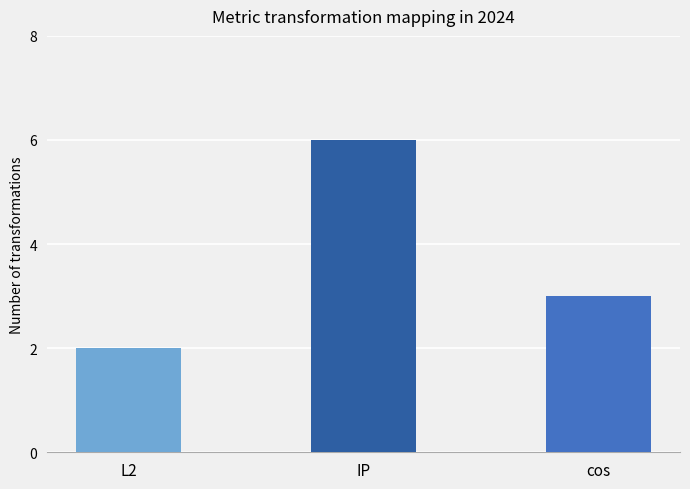

What position from the right is cos?

1